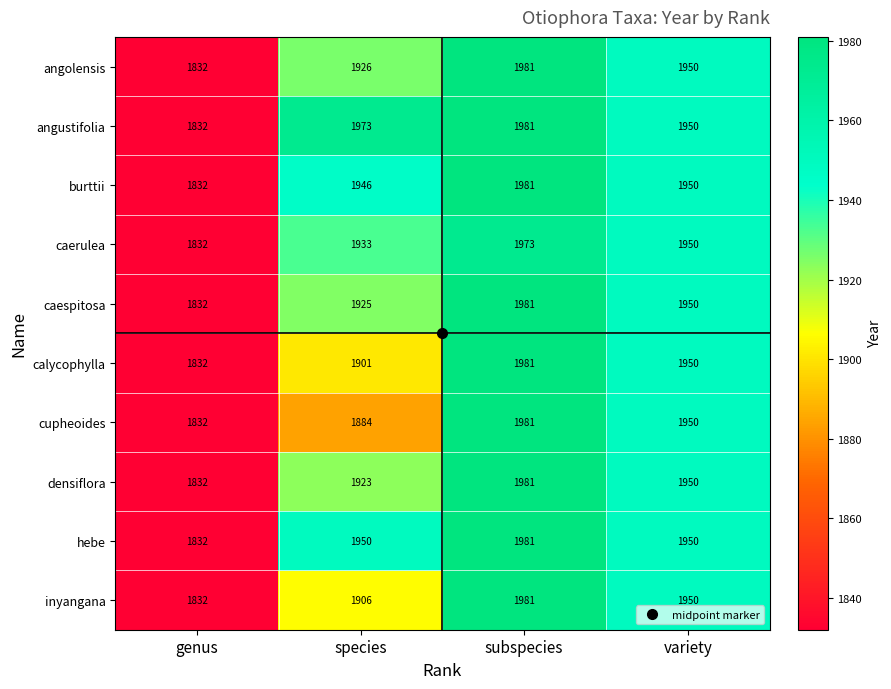

What is the total value across all series at genus?

18320